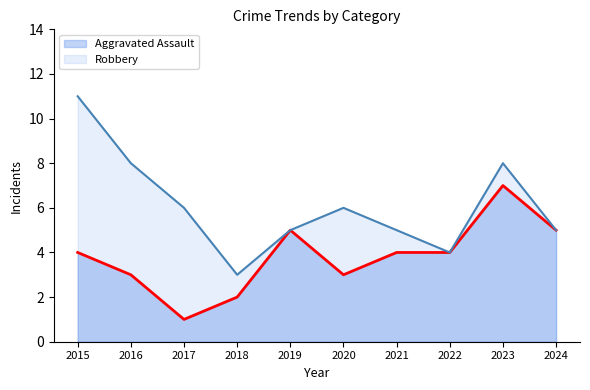

What is the difference between the Robbery values at 2015 and 2017?

5